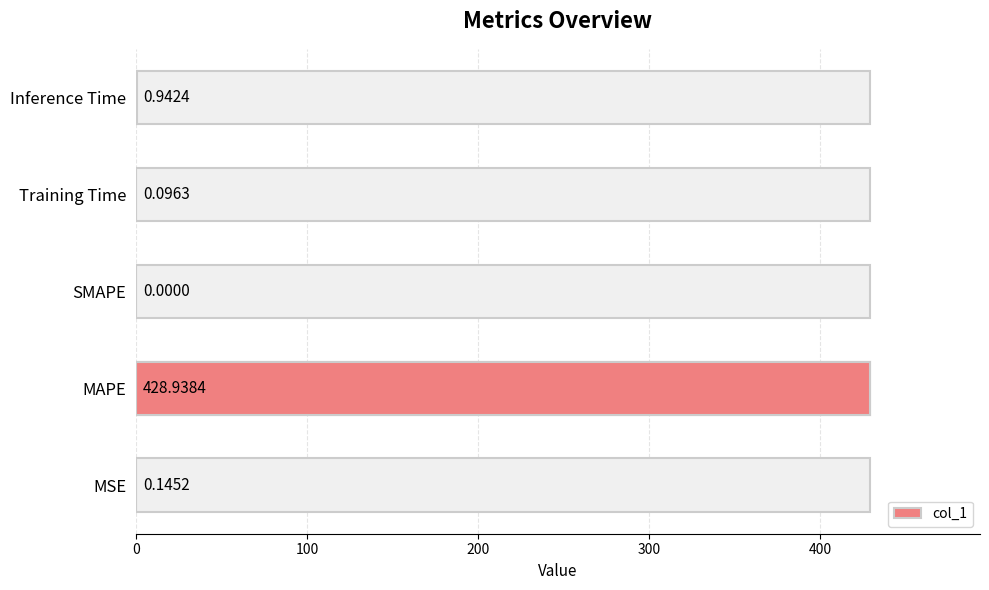

What is the change in value from MSE to Inference Time?

+0.8